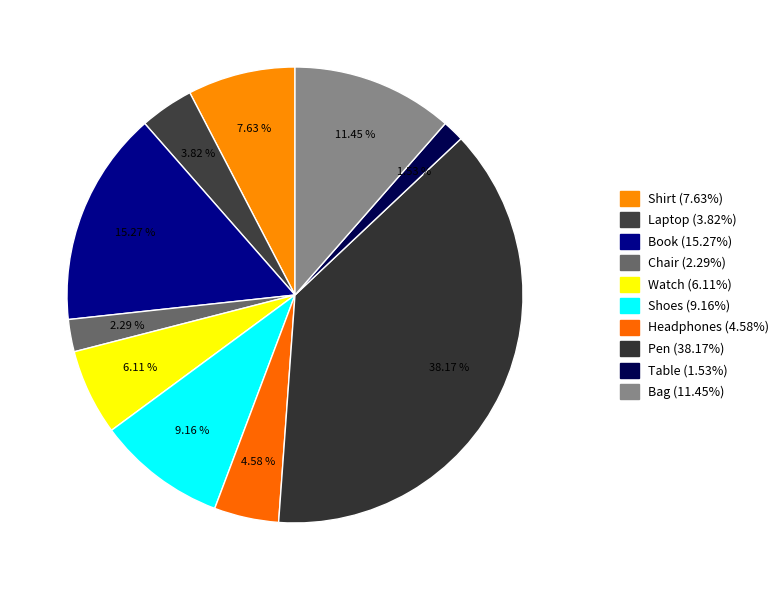

What is the total percentage of Chair and Laptop?

6.1%